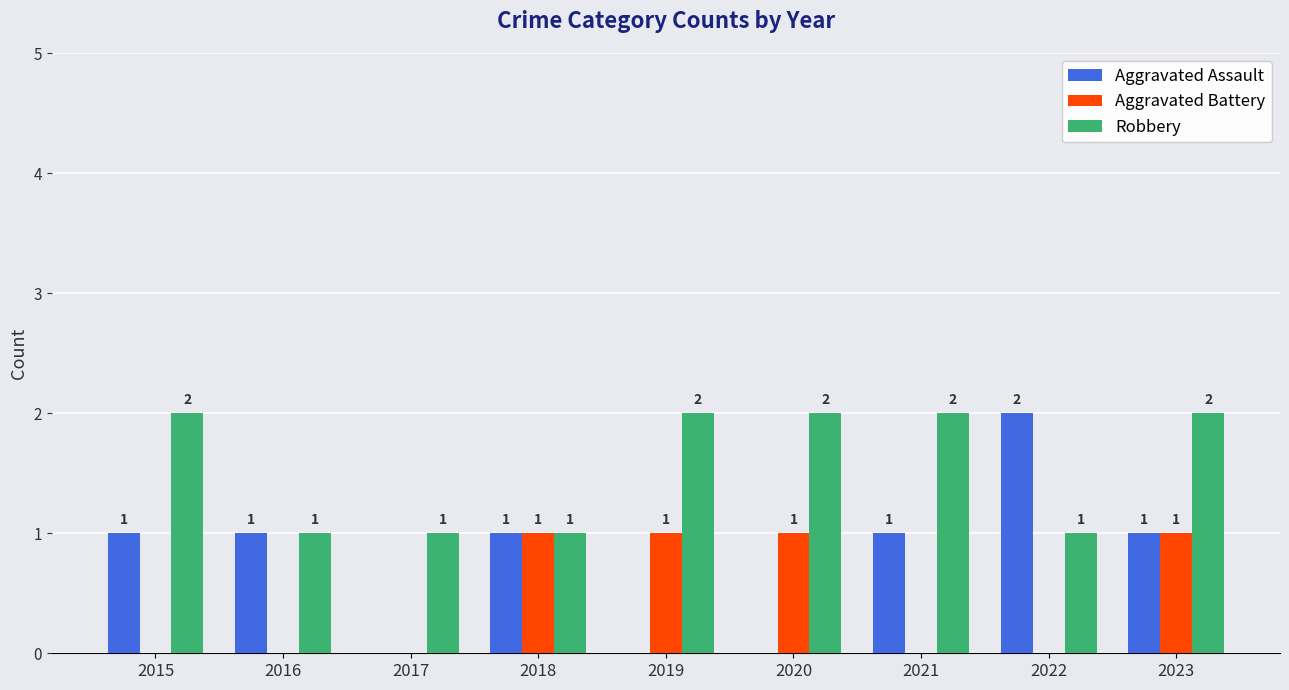

Does the chart contain stacked bars?

No